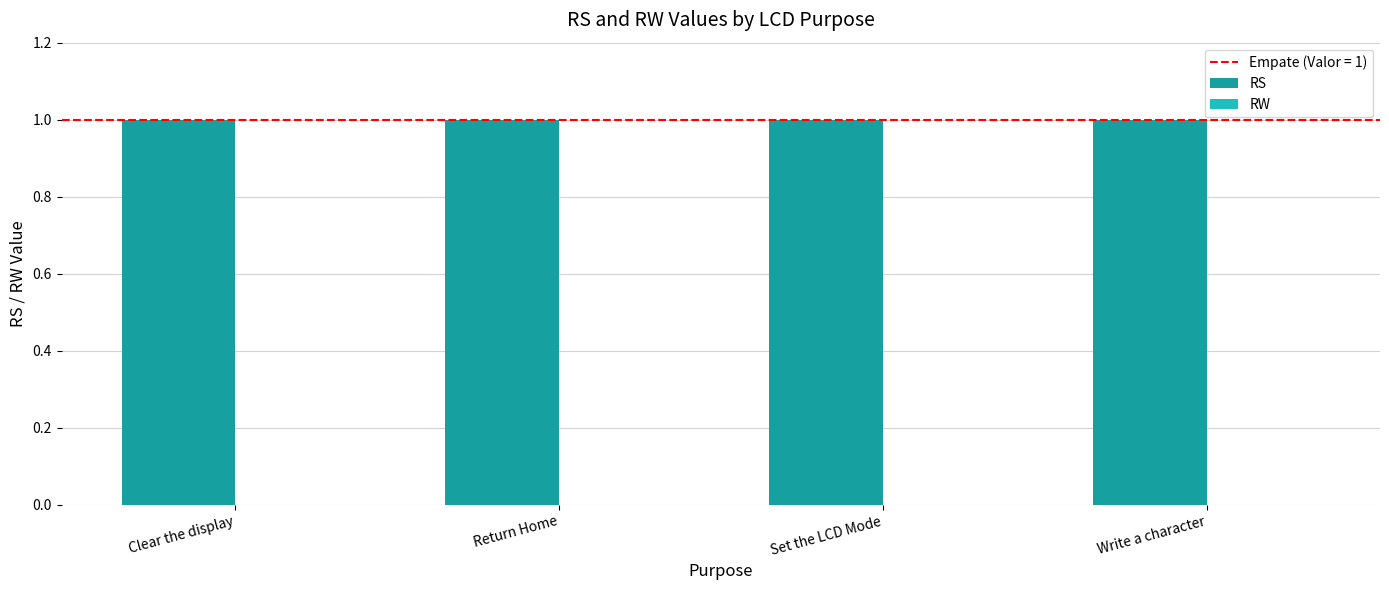

Reading left to right, extract all data points from this chart.

RS: 1	1	1	1
RW: 0	0	0	0